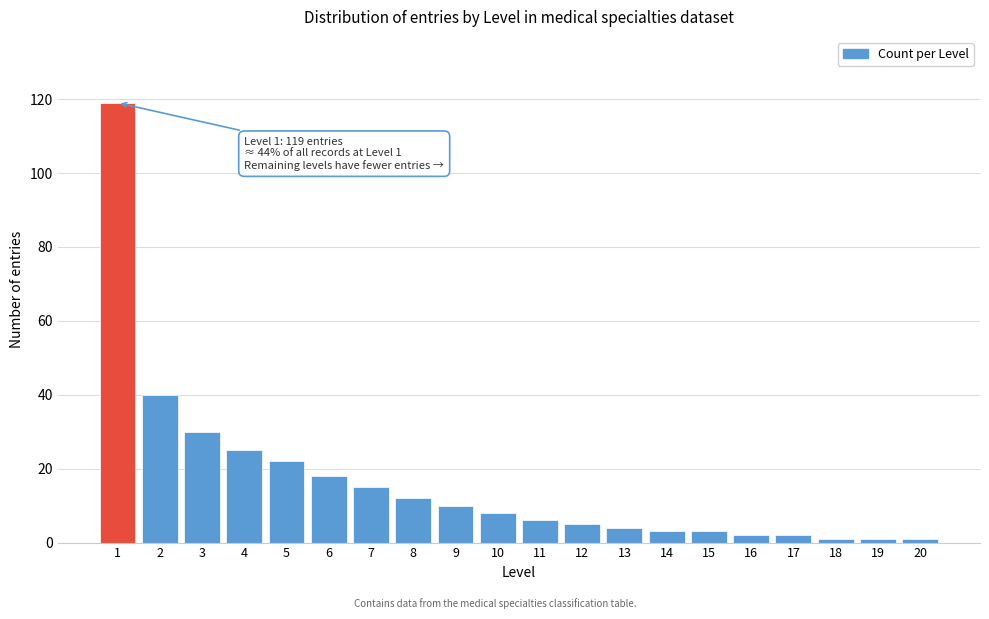

Reading left to right, what are all the values shown in this chart?

1=119	2=40	3=30	4=25	5=22	6=18	7=15	8=12	9=10	10=8	11=6	12=5	13=4	14=3	15=3	16=2	17=2	18=1	19=1	20=1